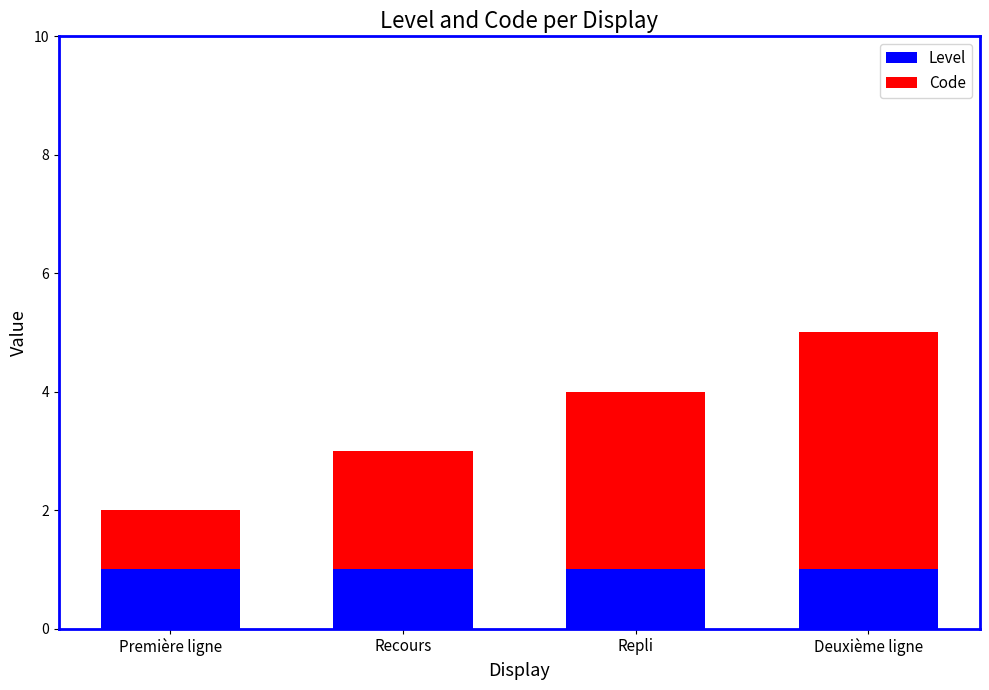

True or false: Level has a value of 1 at Deuxième ligne.

True